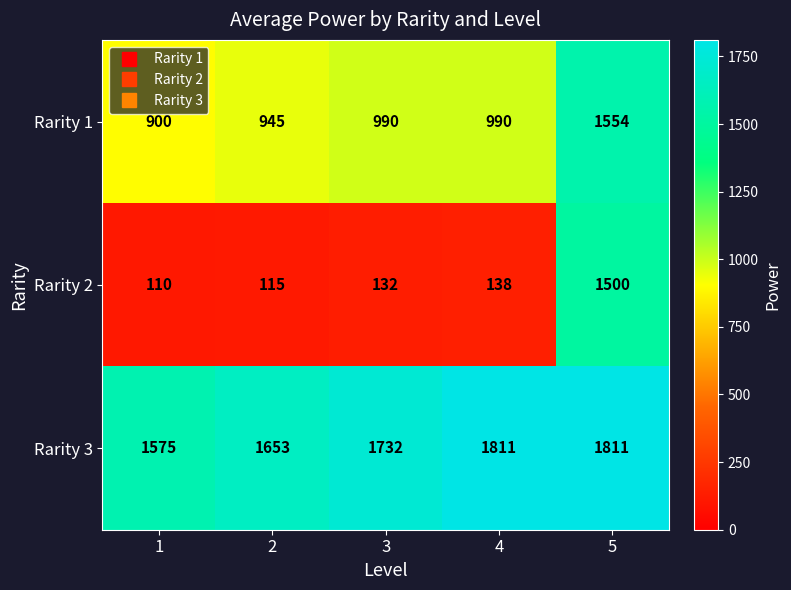

Where is Rarity 3 nearest to the value 1693?

3